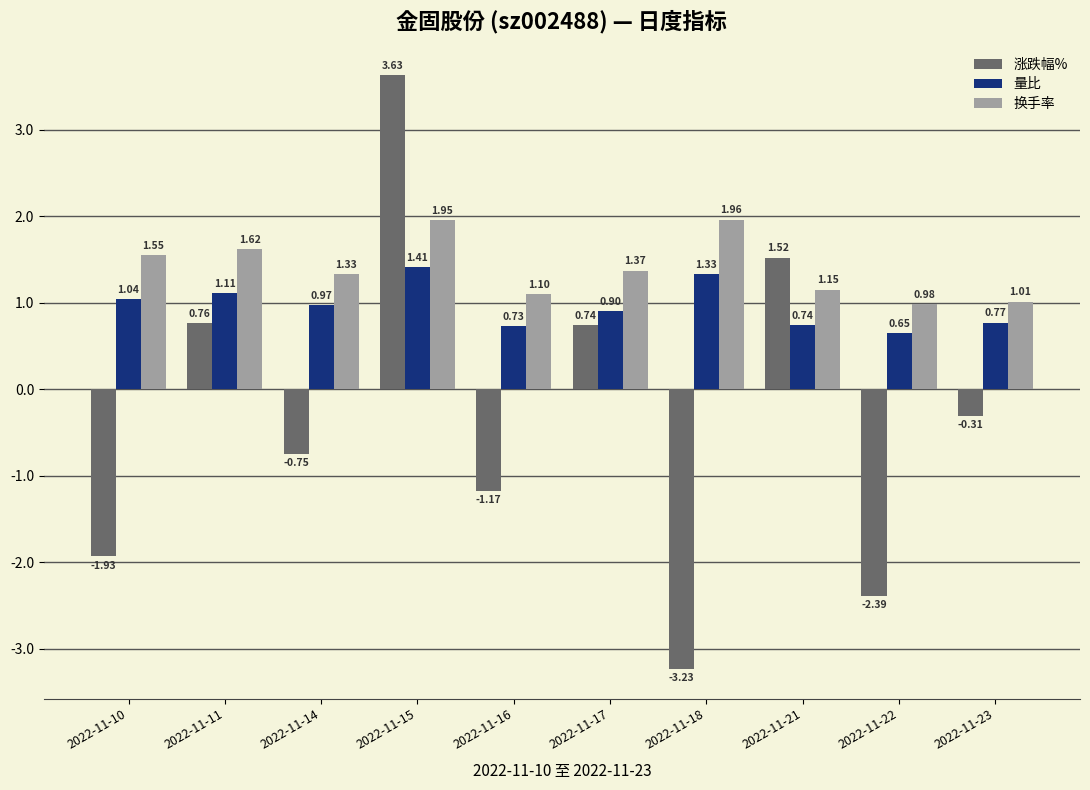

Does the chart contain stacked bars?

No